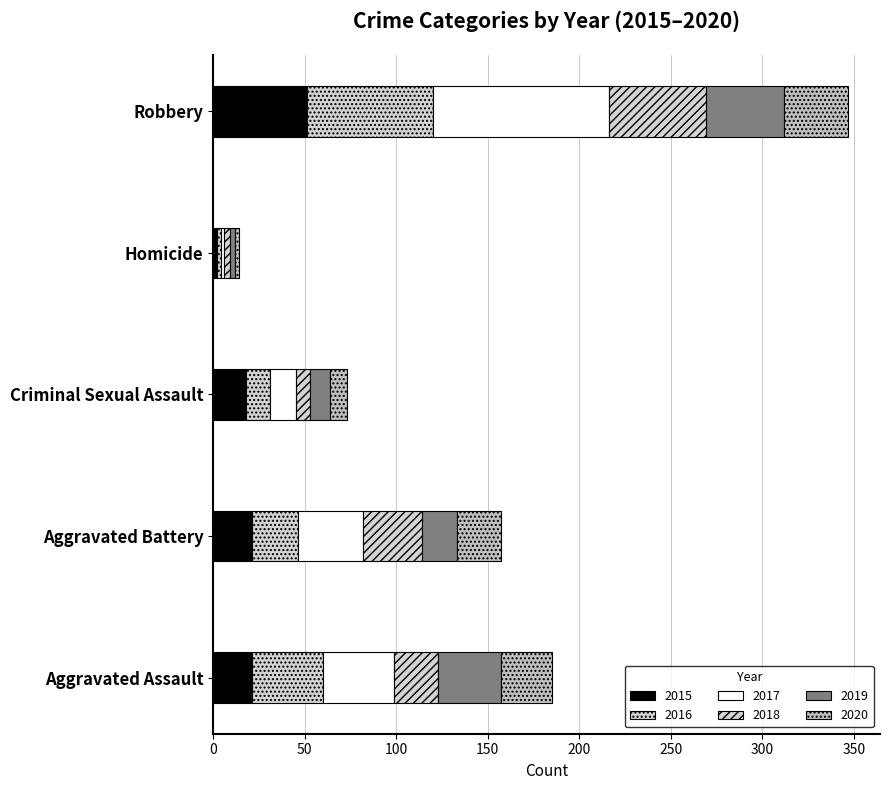

What is the sum of all 2018 values?

120